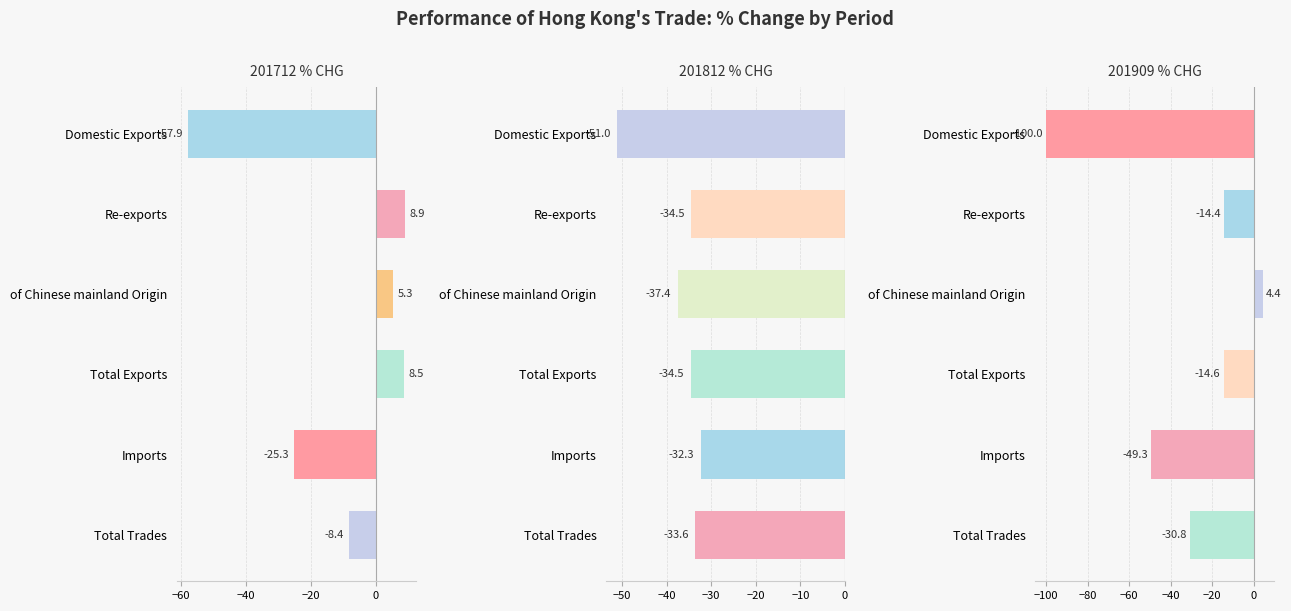

How many data points in 201712 % CHG are above 5?

3